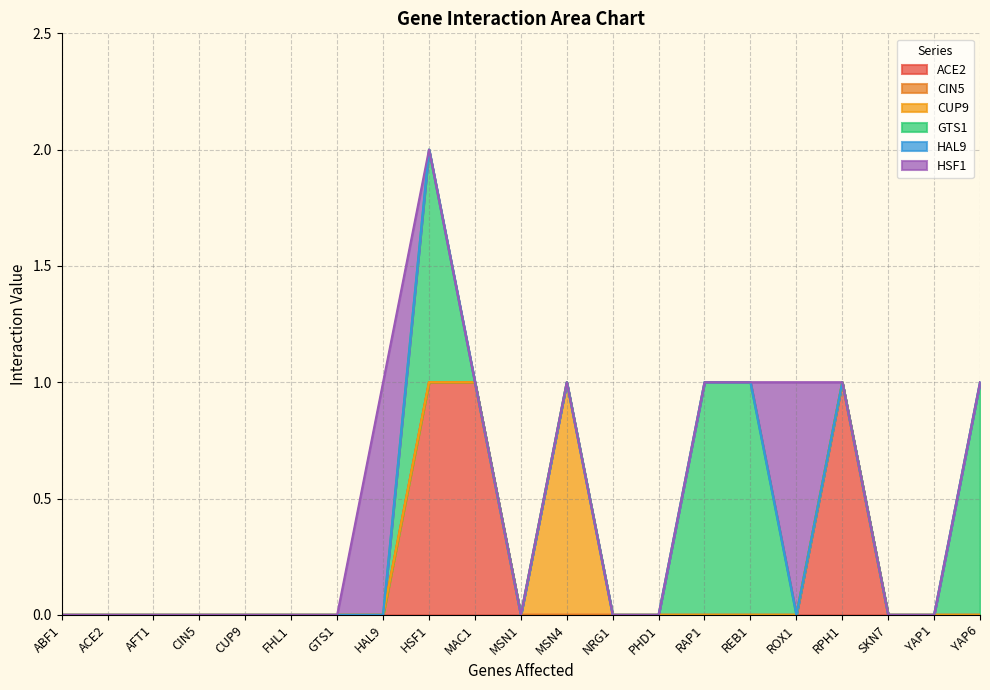

True or false: CUP9 and ACE2 cross at least once.

False